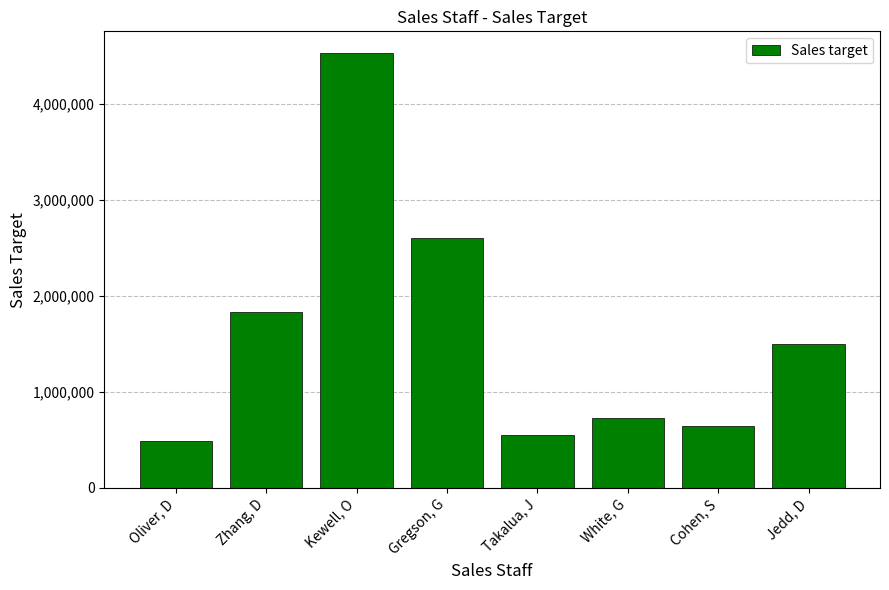

List the labels in order of value, largest first.

Kewell, O, Gregson, G, Zhang, D, Jedd, D, White, G, Cohen, S, Takalua, J, Oliver, D